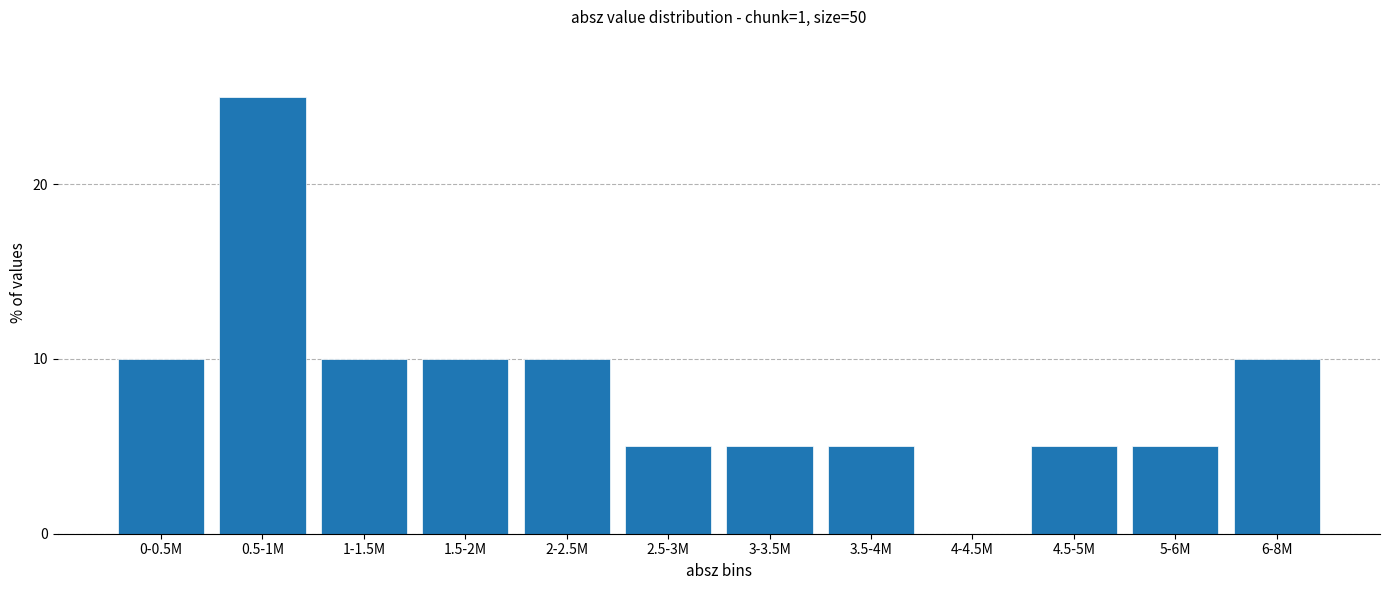

Reading right to left, what are all the values shown in this chart?

6-8M=10	5-6M=5	4.5-5M=5	4-4.5M=0	3.5-4M=5	3-3.5M=5	2.5-3M=5	2-2.5M=10	1.5-2M=10	1-1.5M=10	0.5-1M=25	0-0.5M=10